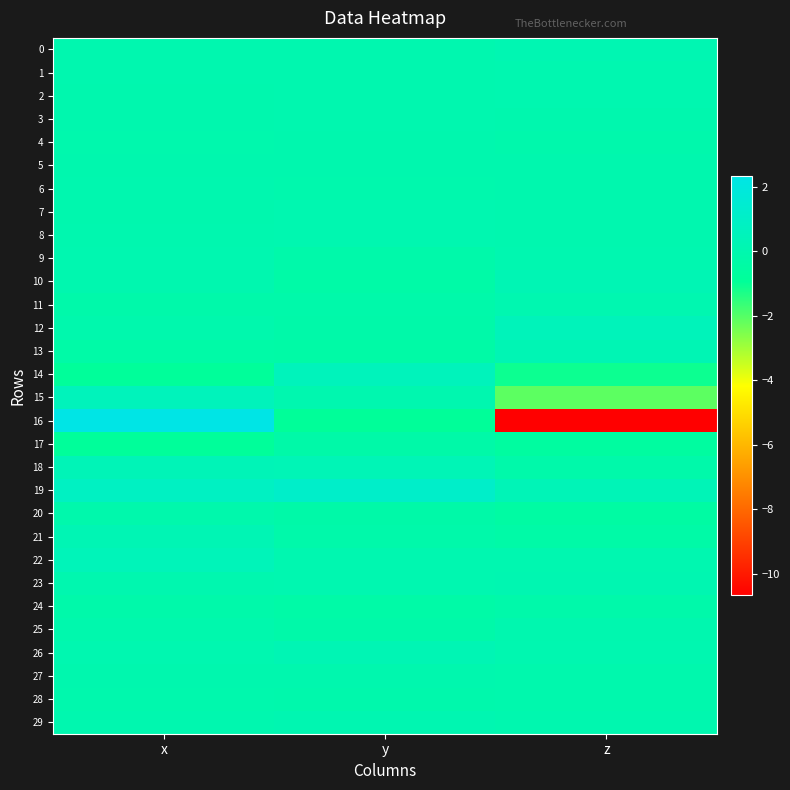

At x, list the series in order from smallest to largest.

14, 17, 13, 24, 11, 20, 25, 12, 4, 28, 2, 5, 3, 27, 7, 23, 1, 29, 6, 10, 0, 8, 26, 9, 21, 18, 22, 15, 19, 16